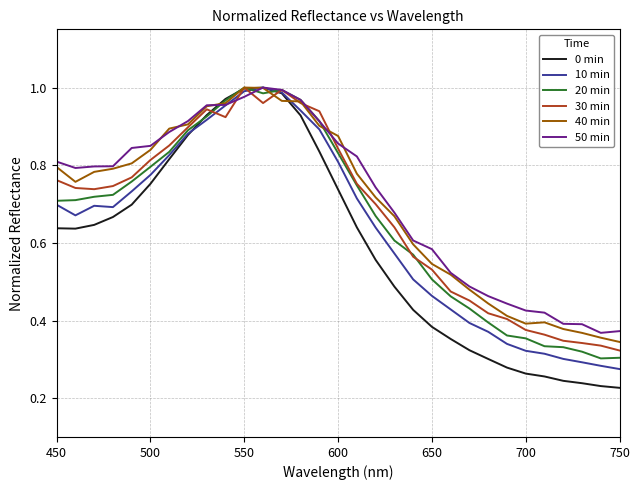

Which series has the widest spread of values?

0 min